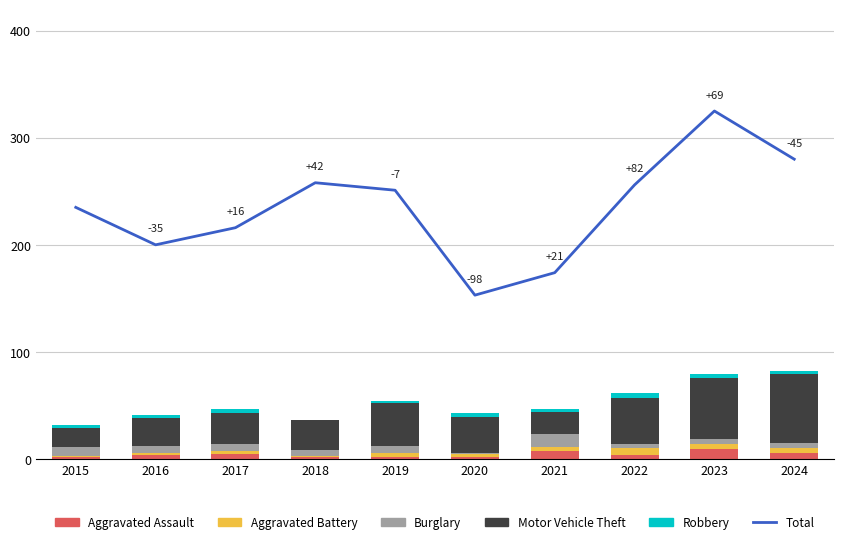

What is the approximate value of Motor Vehicle Theft at 2015?

18